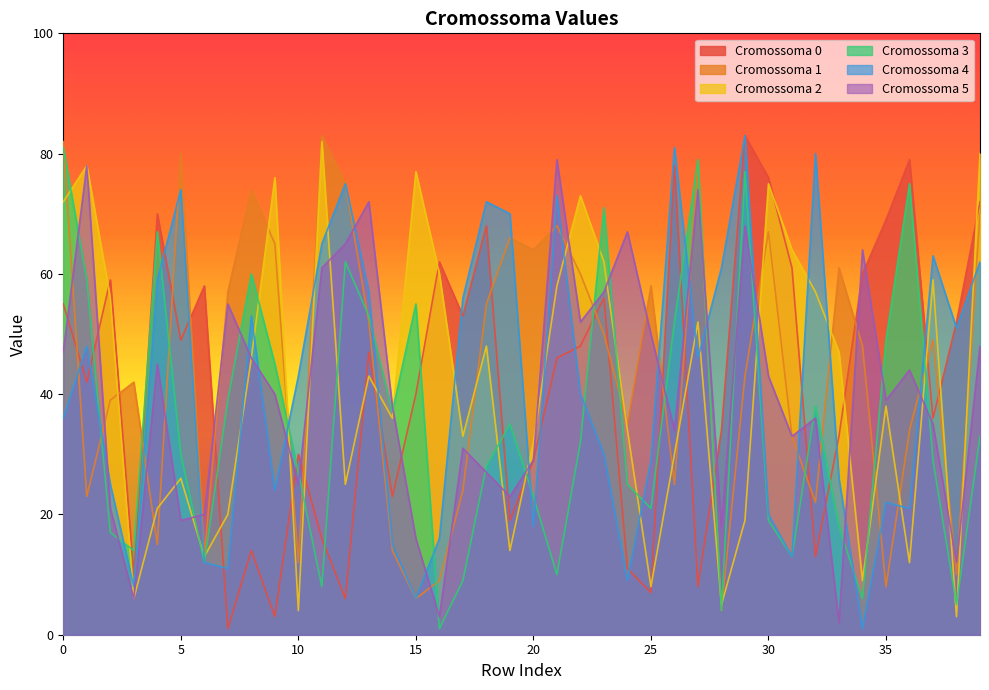

True or false: Cromossoma 0 and Cromossoma 4 intersect in this chart.

True